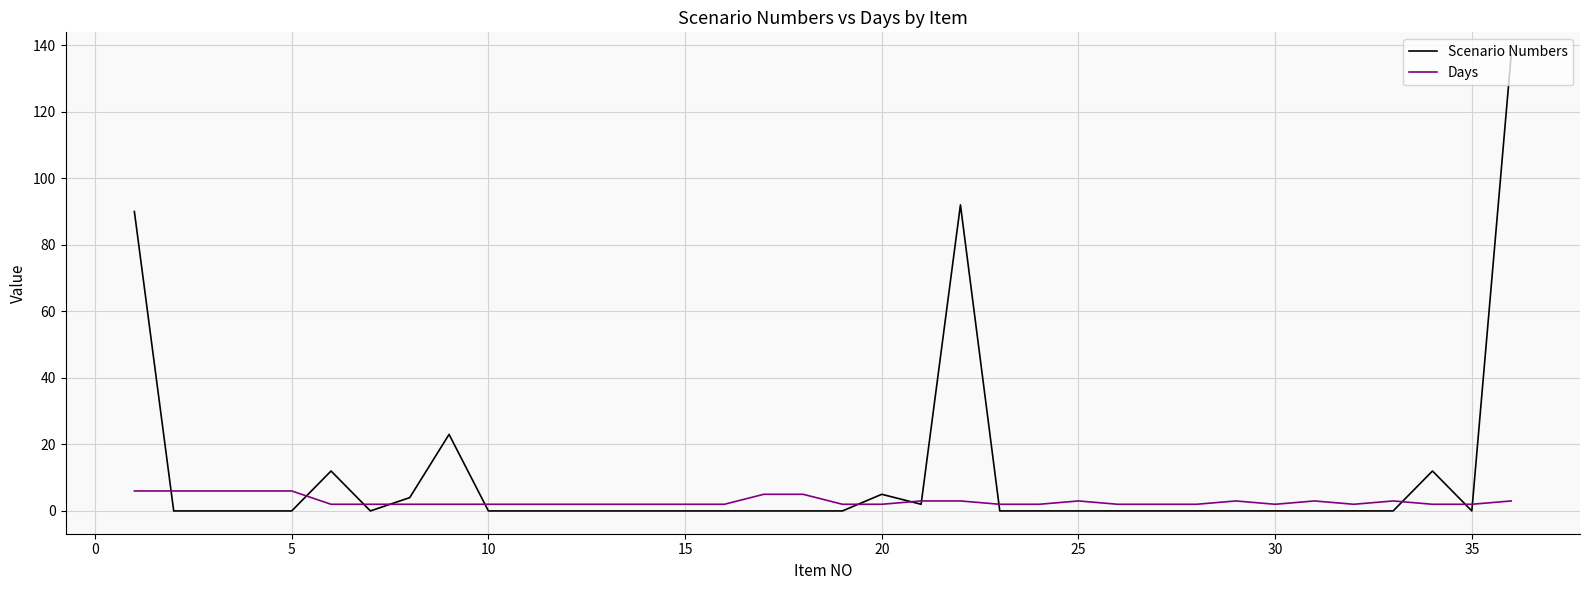

List the series in order of their overall mean, highest first.

Scenario Numbers, Days